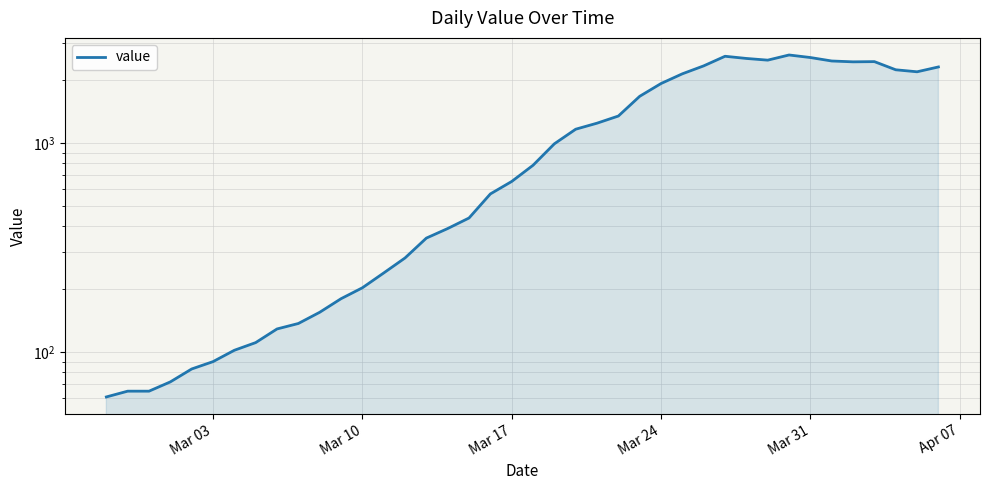

How many distinct data groups are displayed?

1